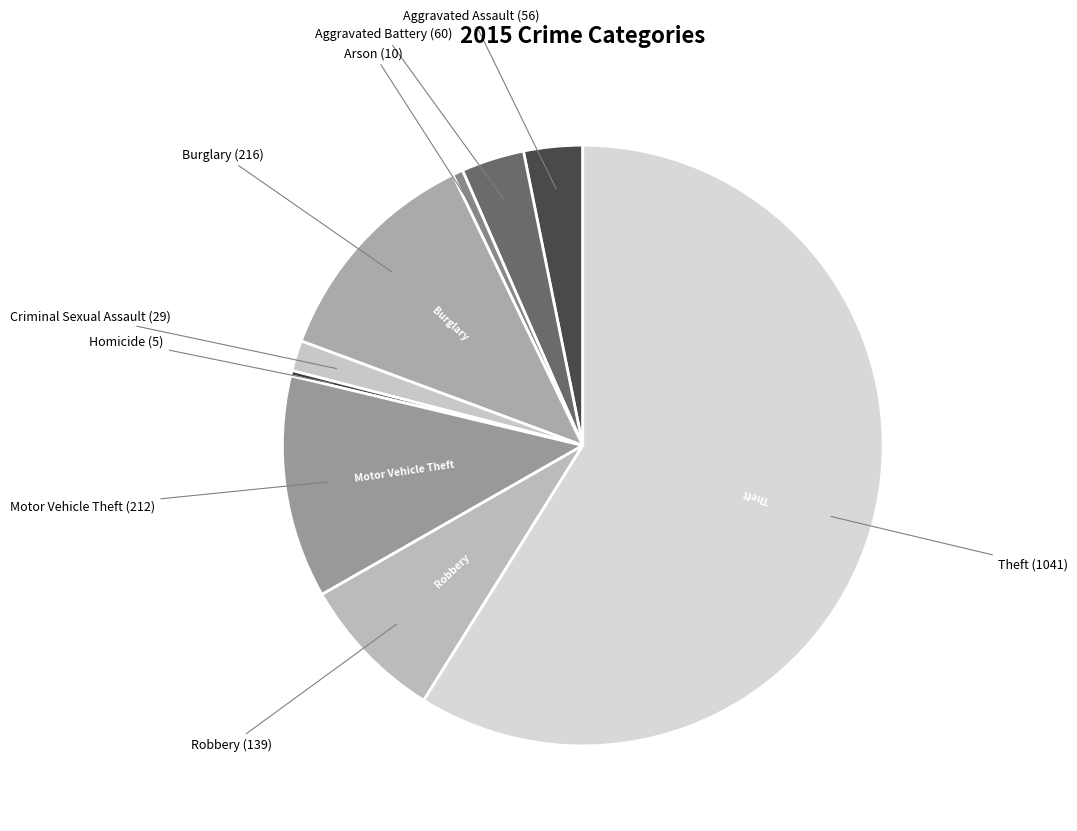

Which category has the biggest portion of the pie?

Theft